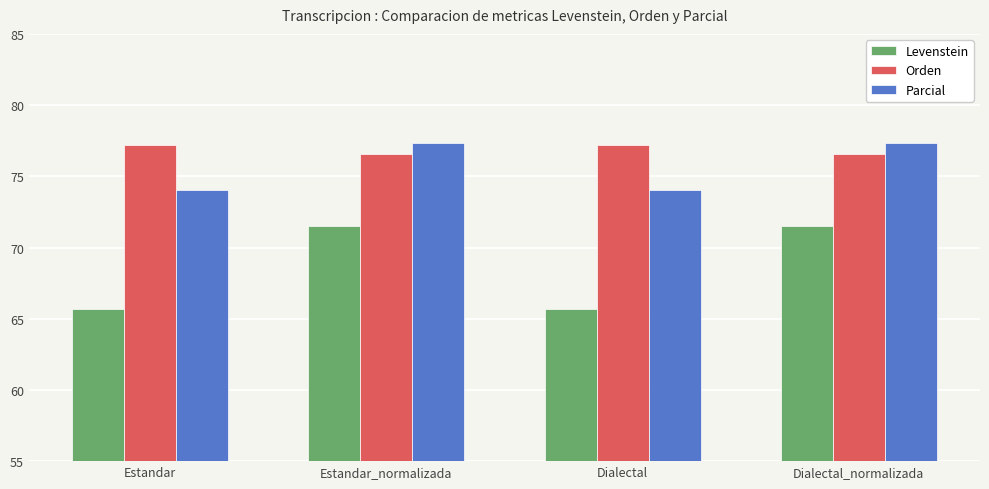

True or false: Levenstein has a value of 65.7 at Dialectal.

True